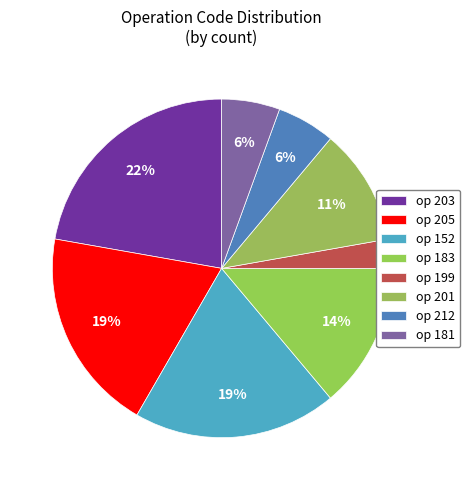

Count the number of slices in the pie.

8